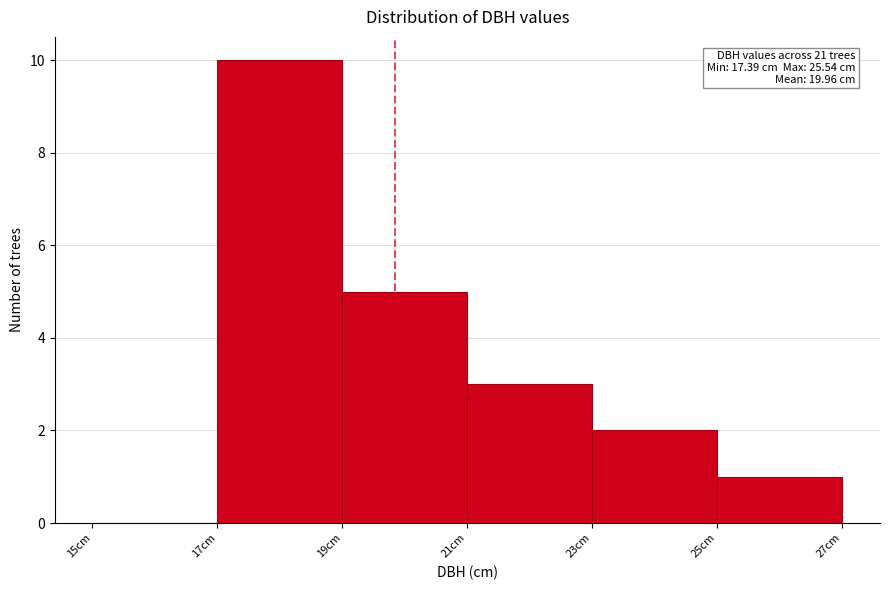

Which range on the x-axis has the tallest bar?

17 to 19